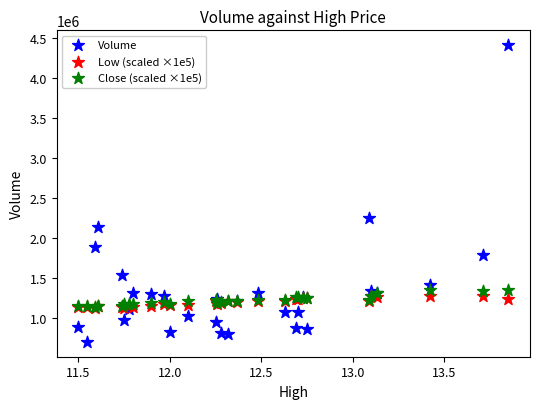

Across all series, what Y value is closest to 2554800?

2250800.0